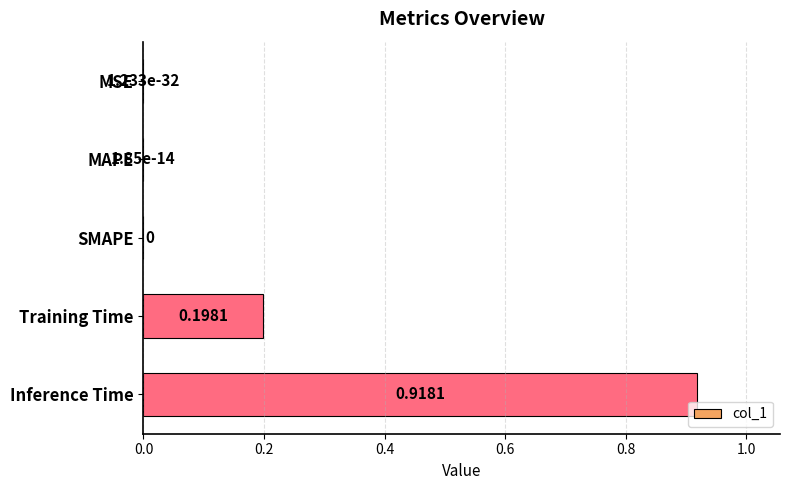

What is the change in value from Training Time to Inference Time?

+0.7